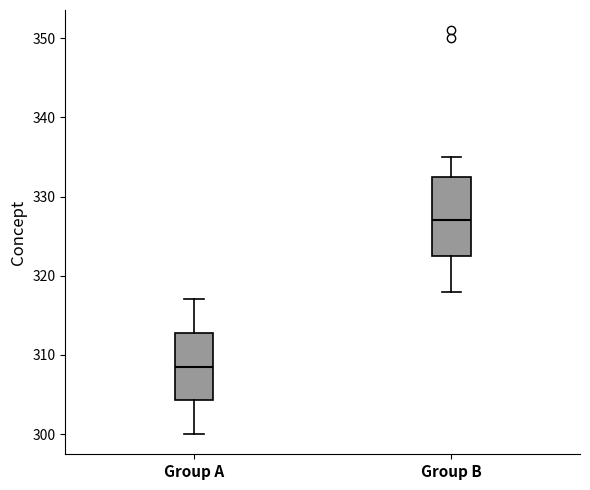

Which box's median line is the lowest?

Group A